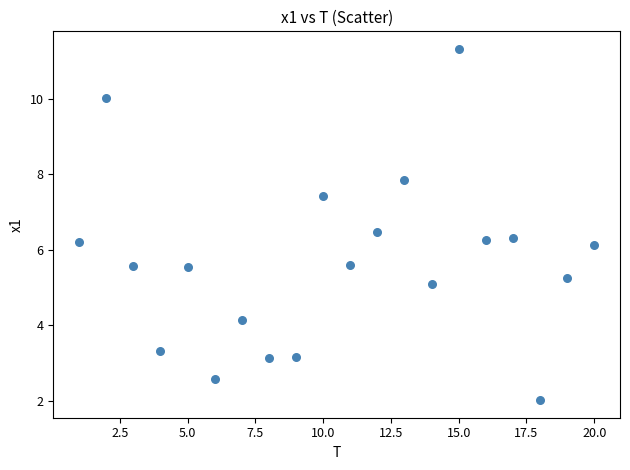

What is the range of X values (max minus min)?

19.0